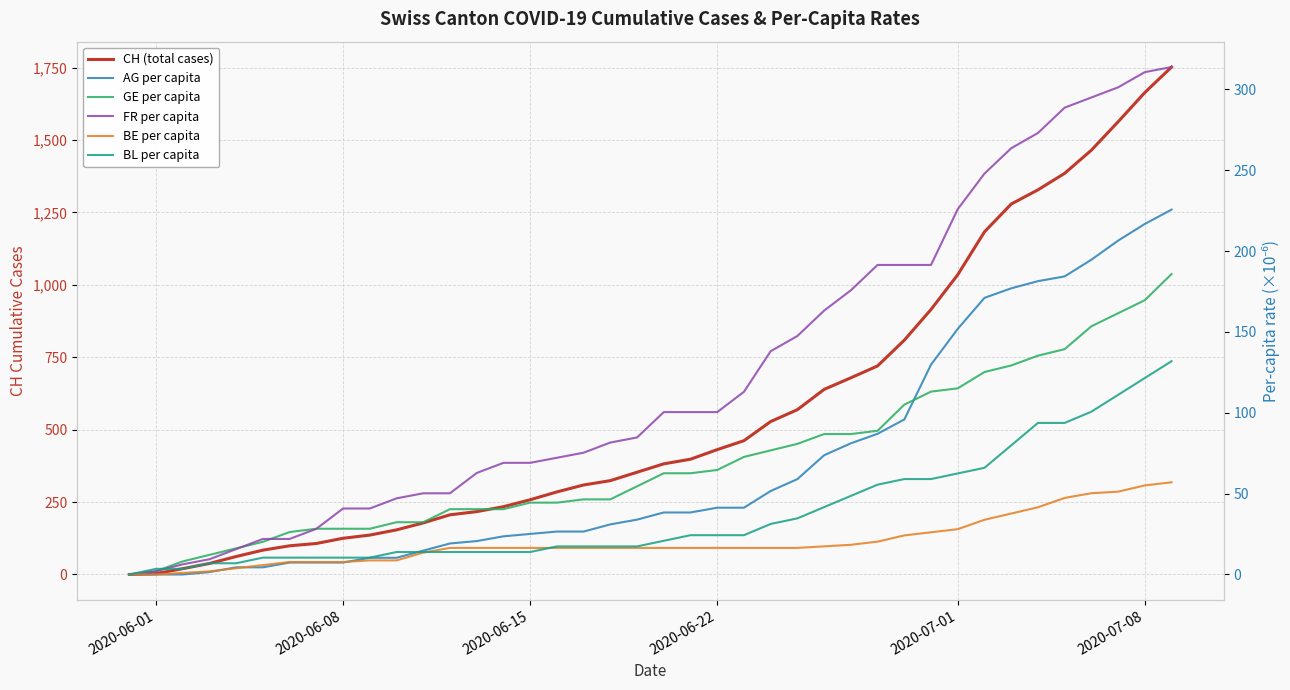

How many values in CH (total cases) are above zero?

39